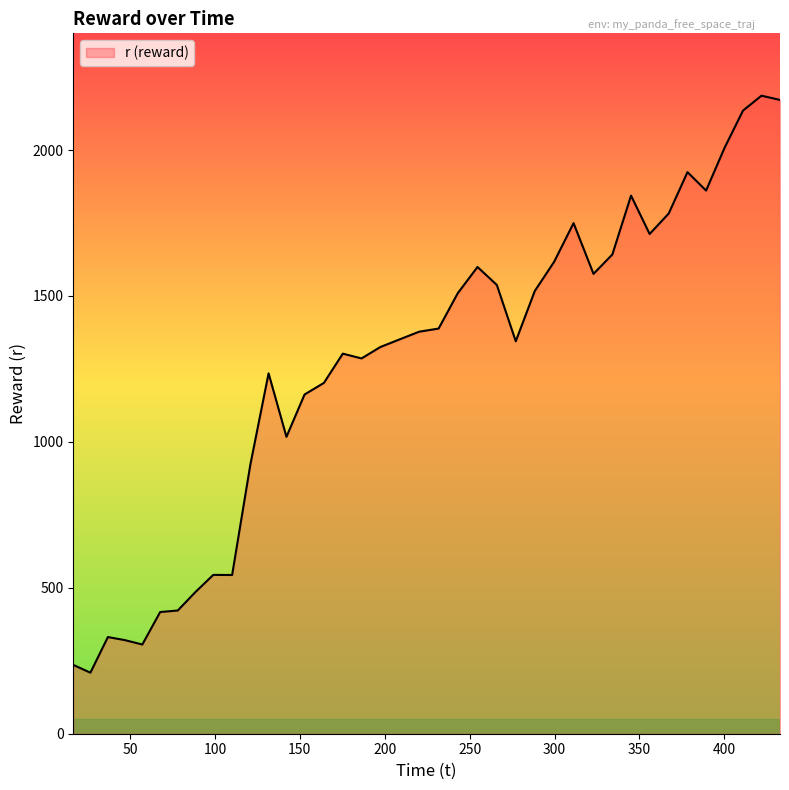

What is the smallest value displayed?

209.2